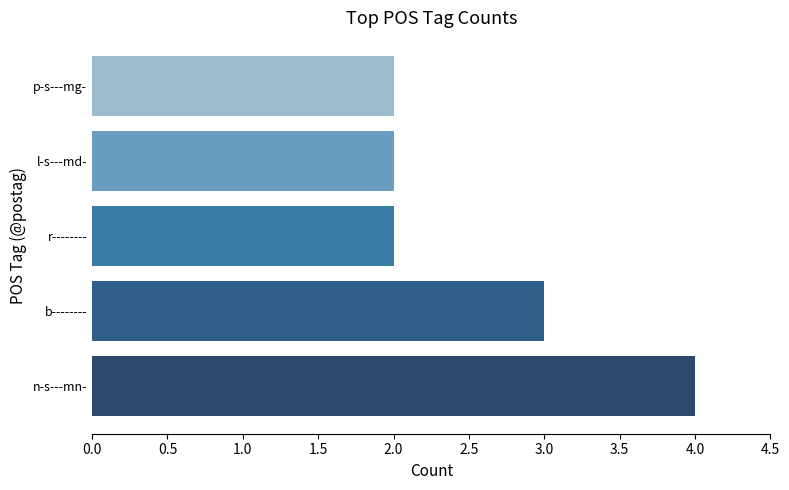

True or false: the data shows 3 at l-s---md-.

False